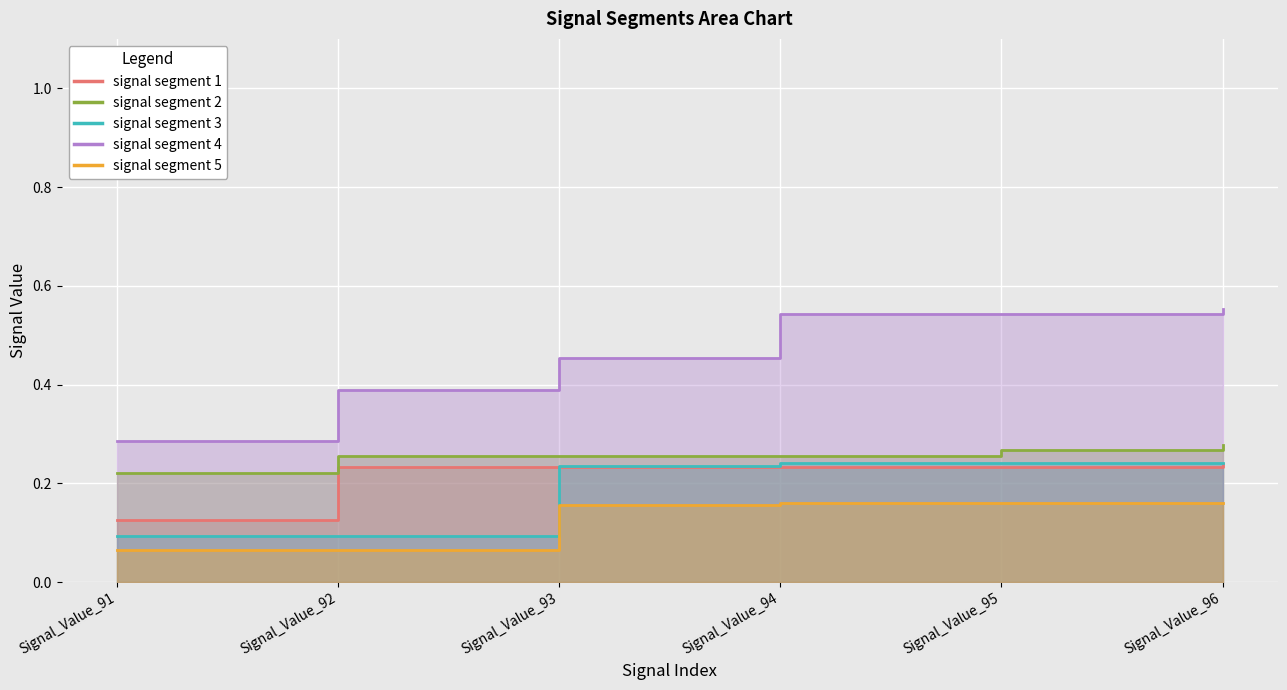

Between Signal_Value_95 and Signal_Value_96, which series saw the biggest shift?

signal segment 2